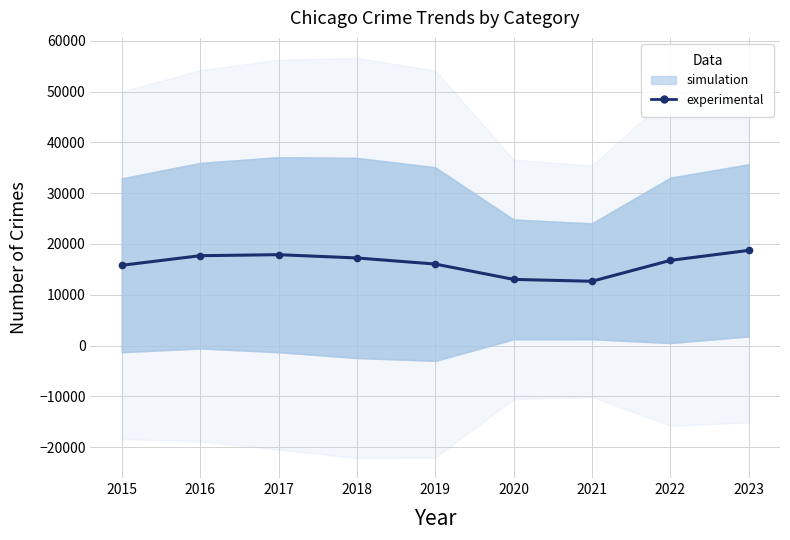

How many data points are less than 16776?

4